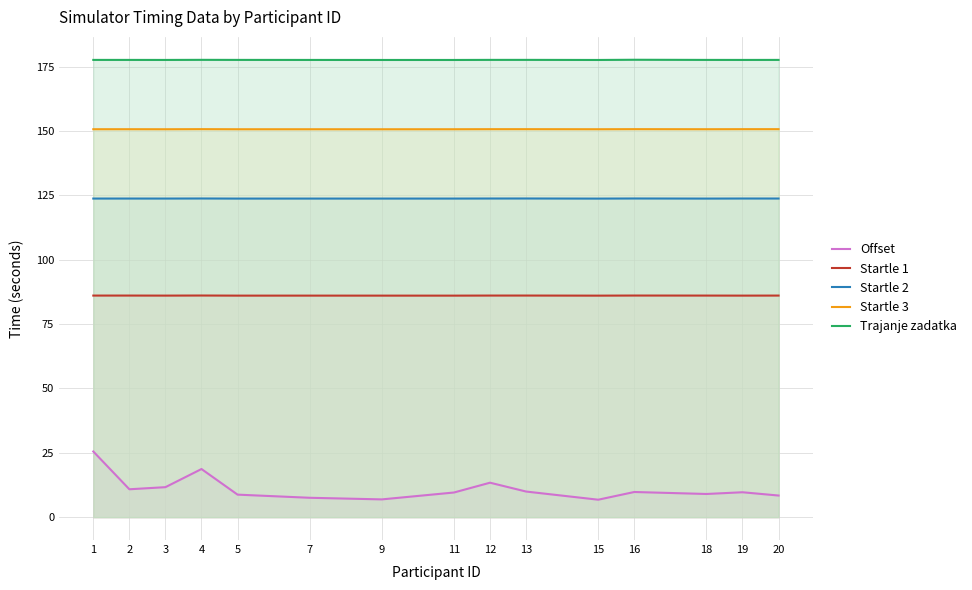

What is the lowest value of the Startle 3 series?

150.7